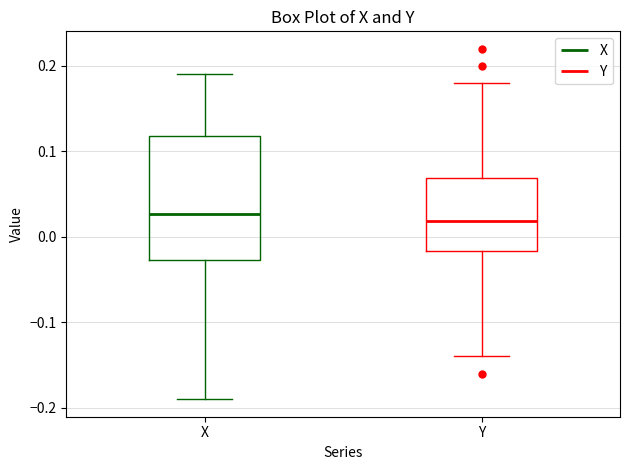

Where is the upper edge of the box for Y on the y-axis? The values are not printed on the chart, so give them approximately, as read against the axis.

0.07